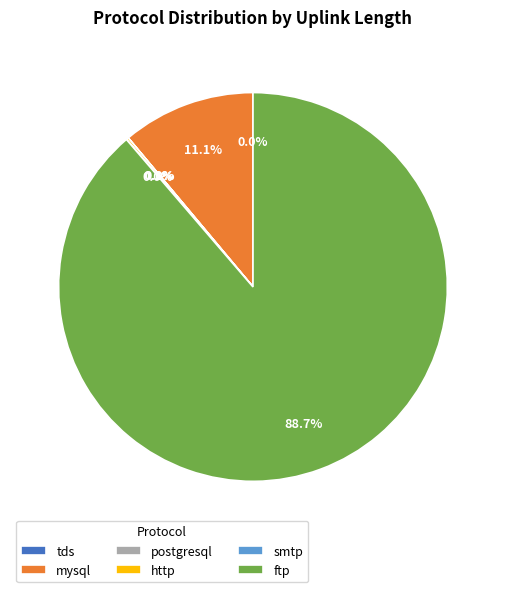

What is the largest slice in the pie chart?

ftp